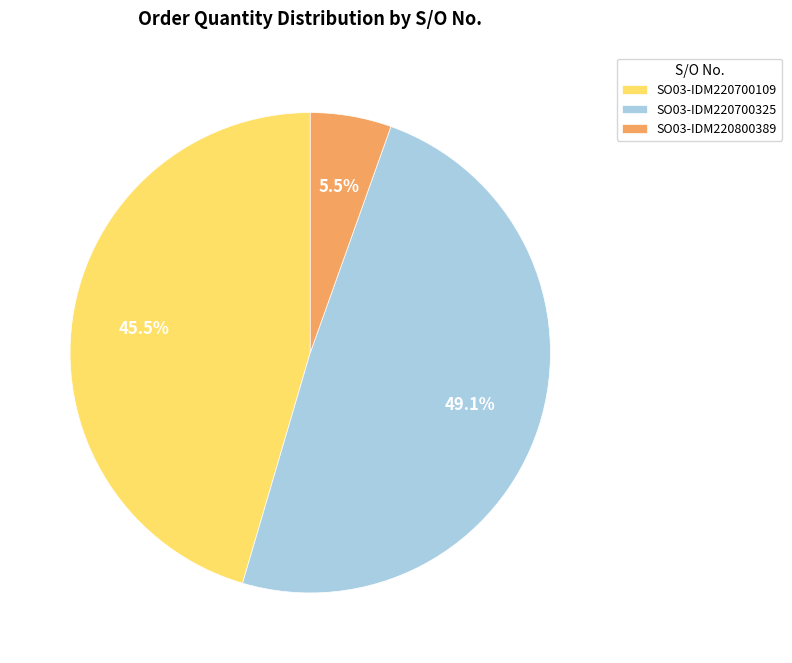

To the nearest percent, what is the difference between the largest and smallest slice percentages?

44%